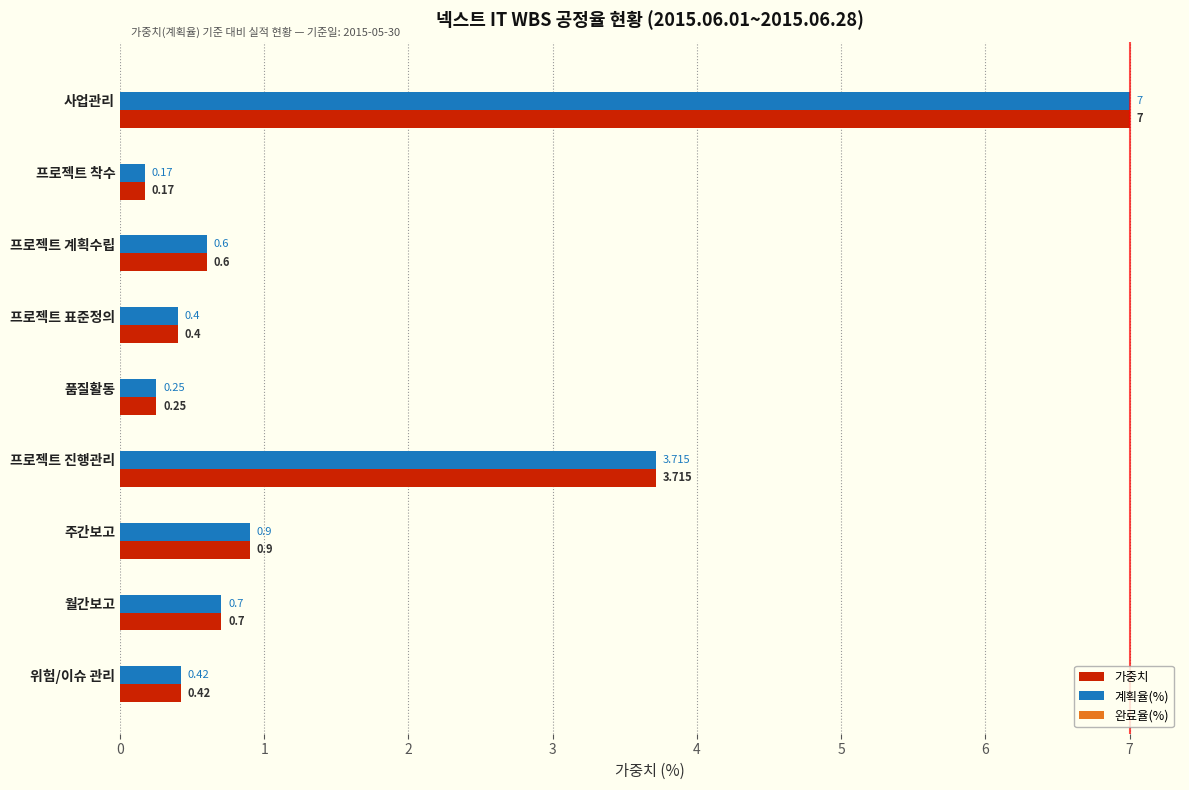

List the labels in order of 가중치 value, smallest first.

프로젝트 착수, 품질활동, 프로젝트 표준정의, 위험/이슈 관리, 프로젝트 계획수립, 월간보고, 주간보고, 프로젝트 진행관리, 사업관리